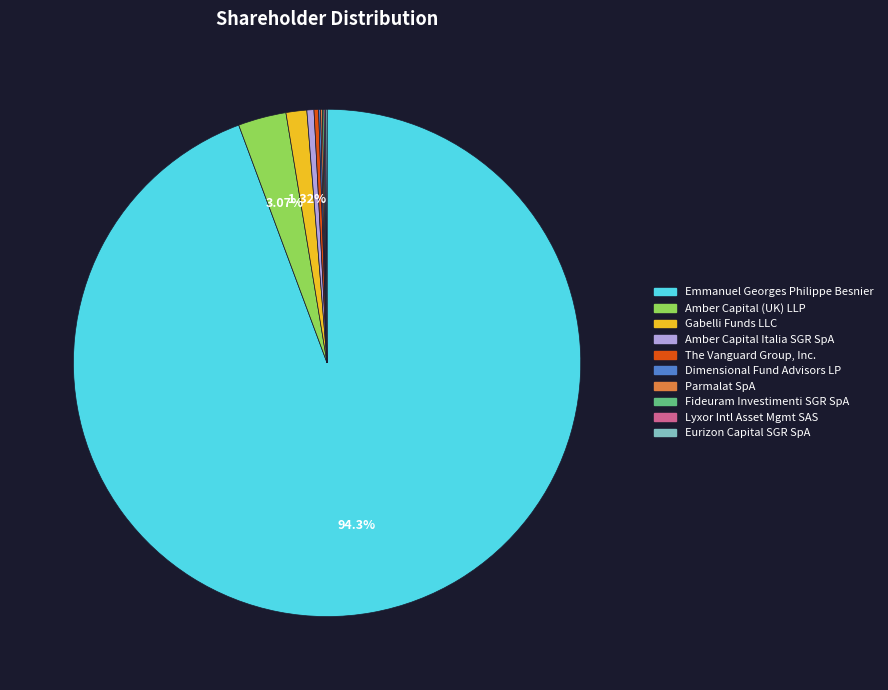

Does any single category account for the majority?

Yes